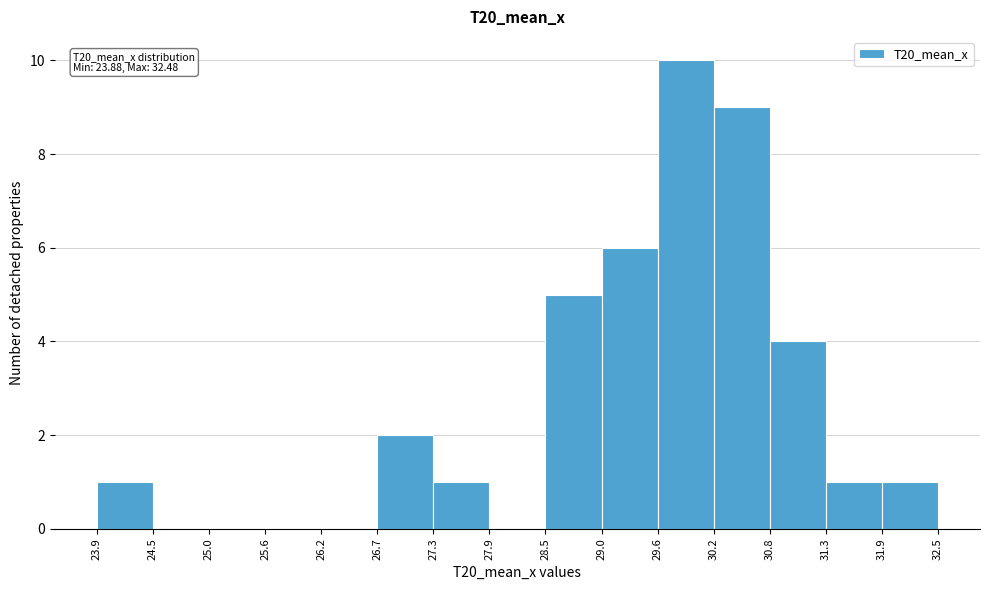

Which range on the x-axis has the tallest bar?

29.6 to 30.2